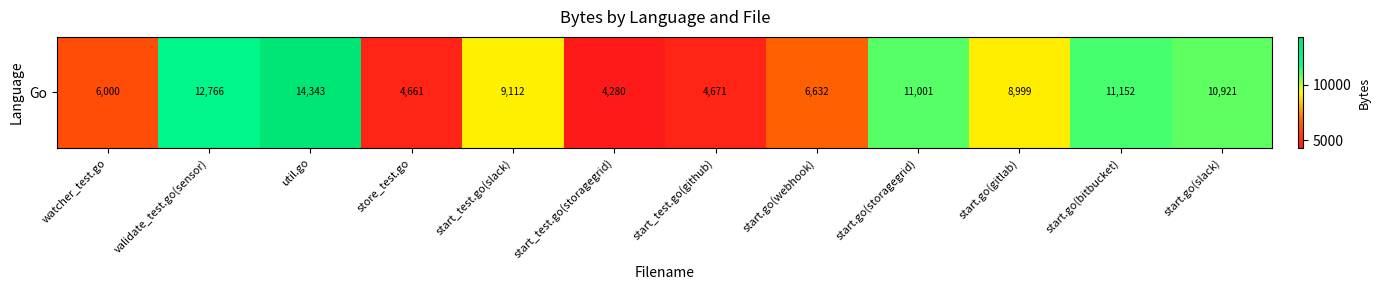

Reading right to left, transcribe all the data shown in this chart.

10921	11152	8999	11001	6632	4671	4280	9112	4661	14343	12766	6000